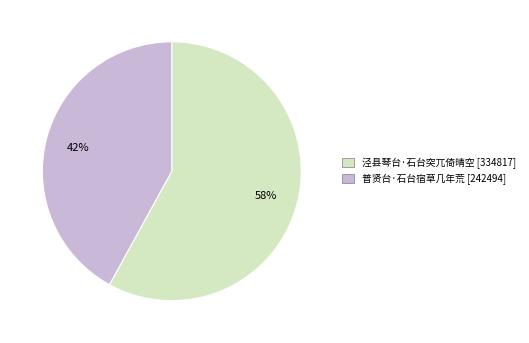

To the nearest percent, what is the difference between the largest and smallest slice percentages?

16%